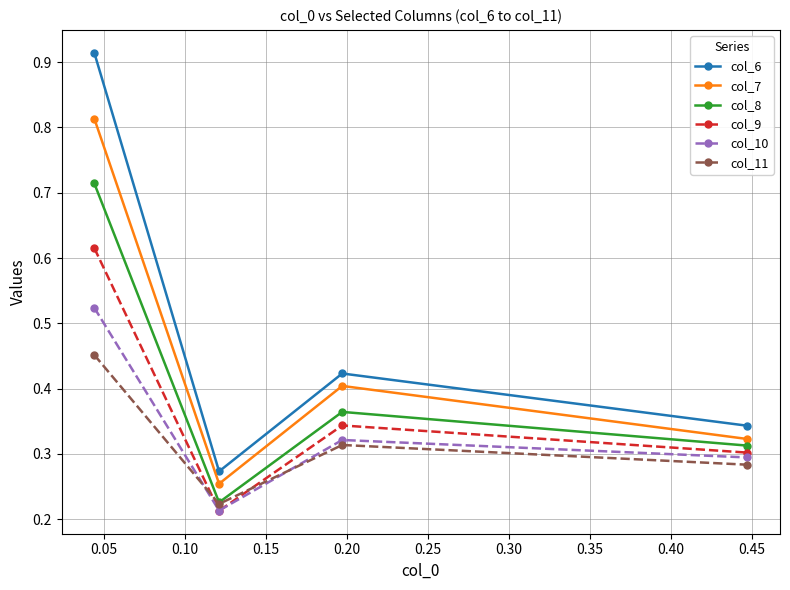

Count the number of categories in the chart.

4